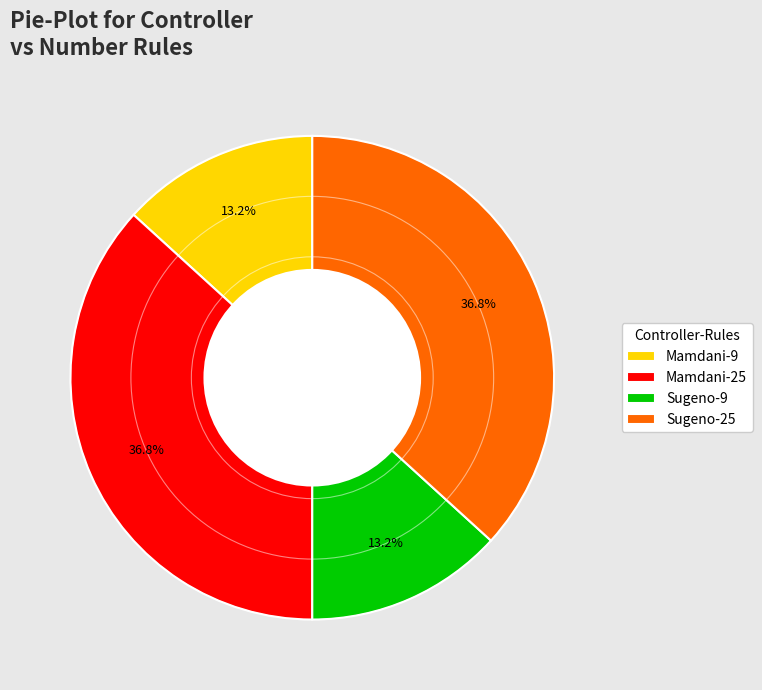

What is the ratio of the value at Sugeno-9 to the value at Mamdani-25?

0.4